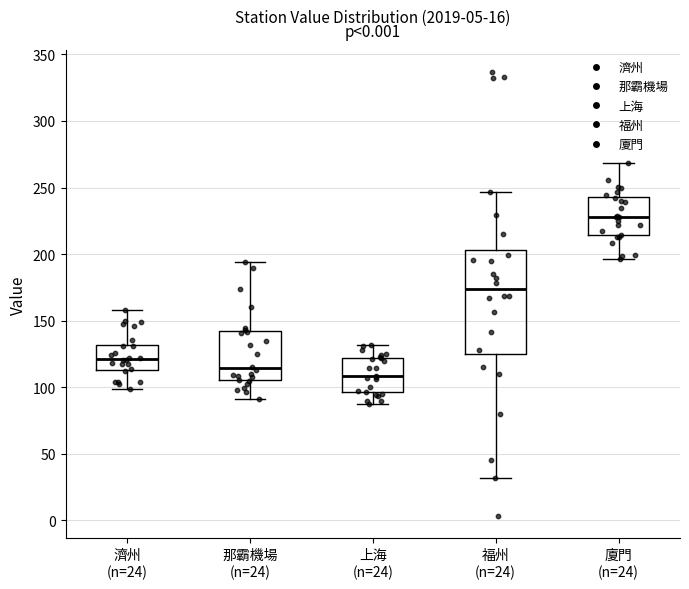

Reading left to right, transcribe this box plot: for each box, give where its median line is, the range the box spans, and where its two whiskers end, as read against the y-axis. The values are not printed on the chart, so give them approximately, as read against the axis.

濟州 (n=24): median 120, box 115 to 130, whiskers 100 to 160
那霸機場 (n=24): median 115, box 105 to 140, whiskers 90 to 195
上海 (n=24): median 110, box 95 to 120, whiskers 90 to 130
福州 (n=24): median 175, box 125 to 205, whiskers 30 to 245
廈門 (n=24): median 230, box 215 to 245, whiskers 195 to 270